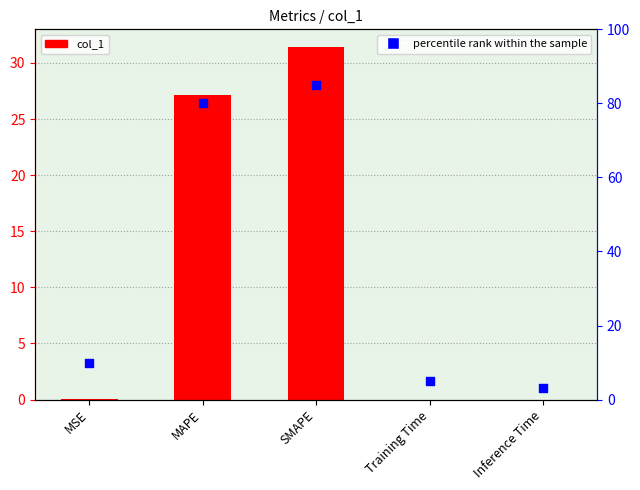

At which category is the sum across all series the highest?

SMAPE